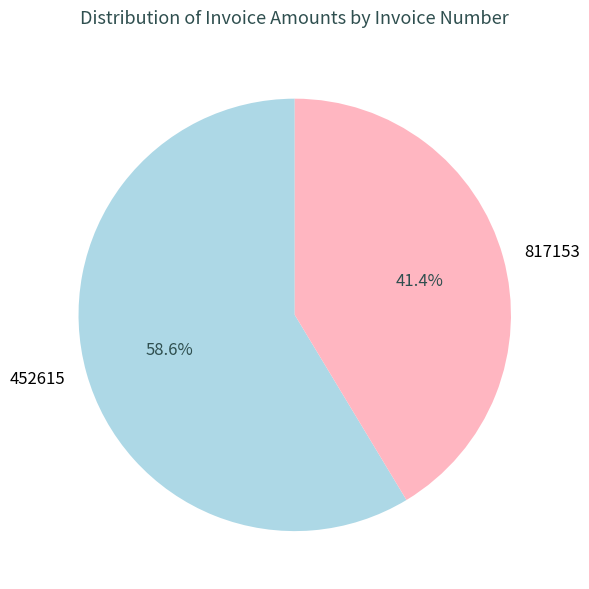

Is it true that 817153 is 41% of the pie?

True